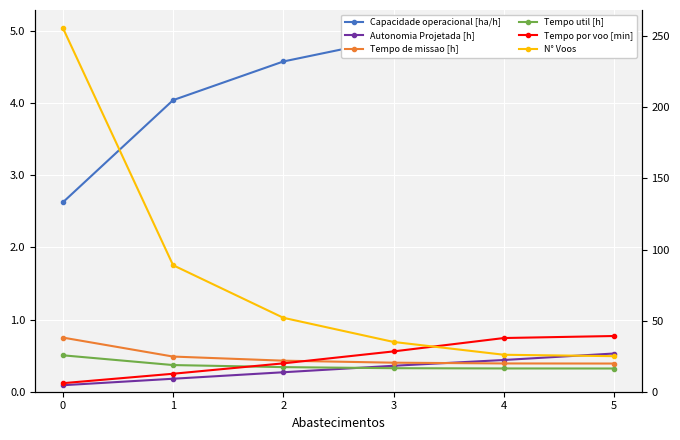

Which series changed the most between 2 and 5?

N° Voos